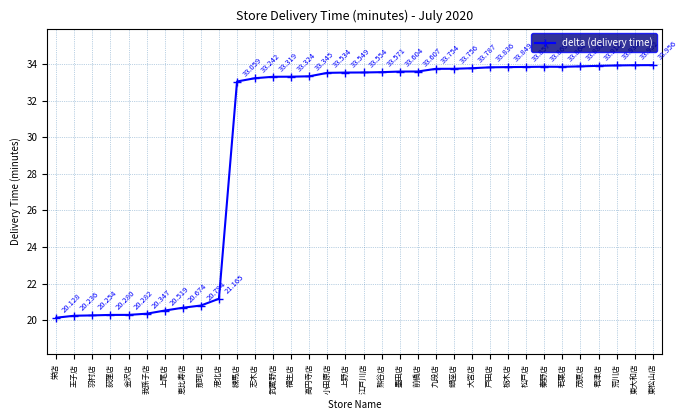

List the labels in order of value, largest first.

東松山店, 東大和店, 荒川店, 君津店, 茂原店, 秦野店, 若葉店, 松戸店, 栃木店, 戸田店, 大宮店, 銀座店, 九段店, 前橋店, 墨田店, 熊谷店, 江戸川店, 上野店, 小田原店, 高円寺店, 福生店, 武蔵野店, 志木店, 練馬店, 港北店, 那珂店, 恵比寿店, 上尾店, 我孫子店, 金沢店, 荻窪店, 羽村店, 王子店, 栄店